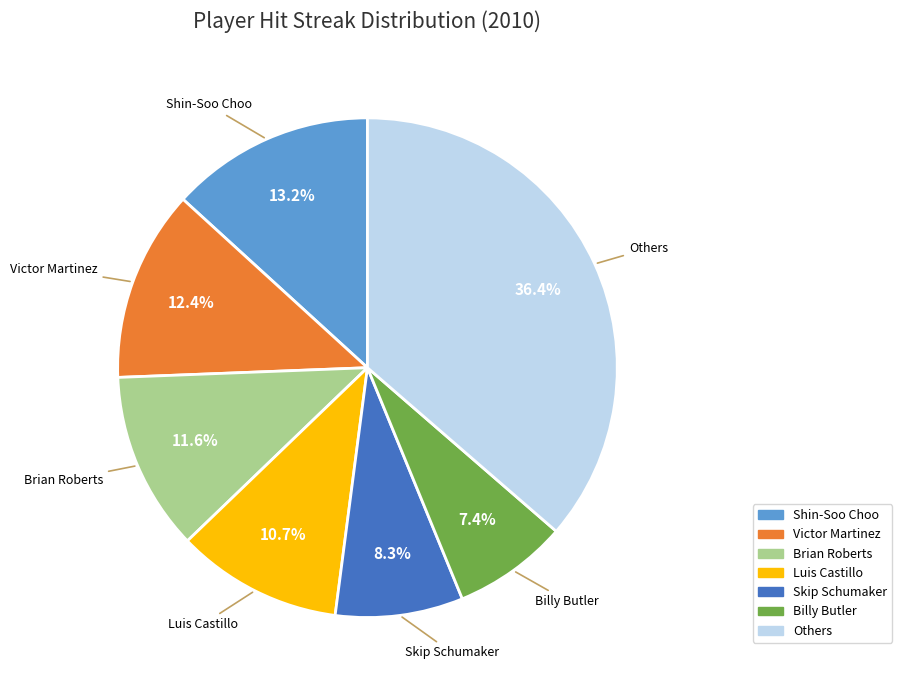

Is there a majority slice in this chart?

No